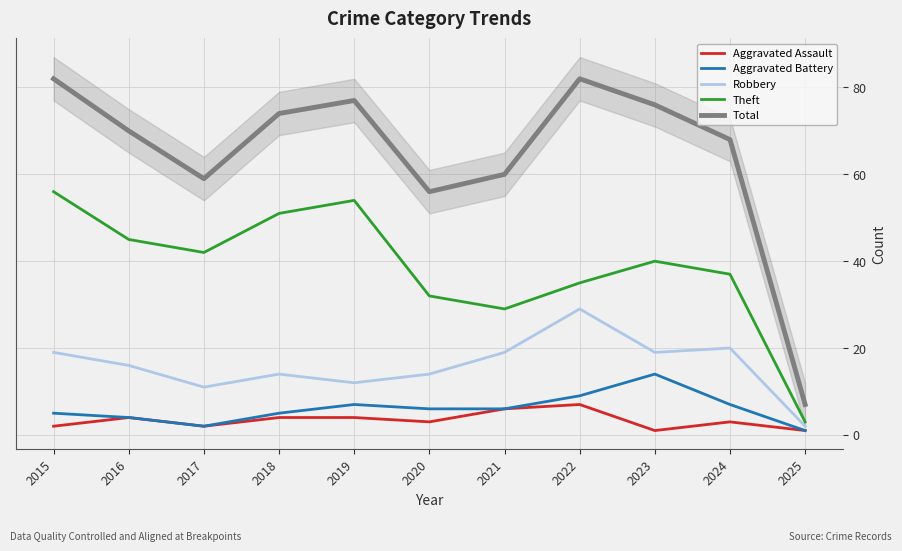

Reading left to right, what are all the values shown in this chart?

Aggravated Assault: 2015=2	2016=4	2017=2	2018=4	2019=4	2020=3	2021=6	2022=7	2023=1	2024=3	2025=1
Aggravated Battery: 2015=5	2016=4	2017=2	2018=5	2019=7	2020=6	2021=6	2022=9	2023=14	2024=7	2025=1
Robbery: 2015=19	2016=16	2017=11	2018=14	2019=12	2020=14	2021=19	2022=29	2023=19	2024=20	2025=2
Theft: 2015=56	2016=45	2017=42	2018=51	2019=54	2020=32	2021=29	2022=35	2023=40	2024=37	2025=3
Total: 2015=82	2016=70	2017=59	2018=74	2019=77	2020=56	2021=60	2022=82	2023=76	2024=68	2025=7